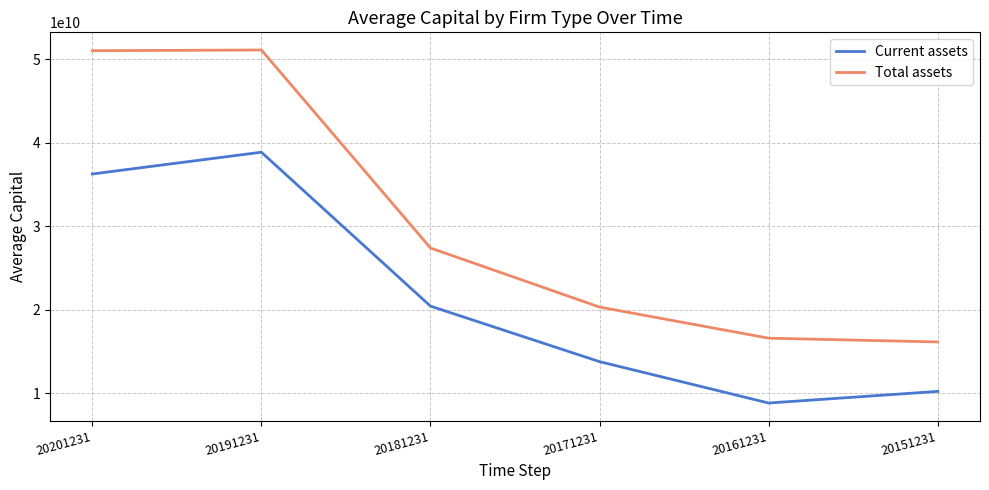

What is the sum of the Current assets values at 20191231 and 20151231?

49118196446